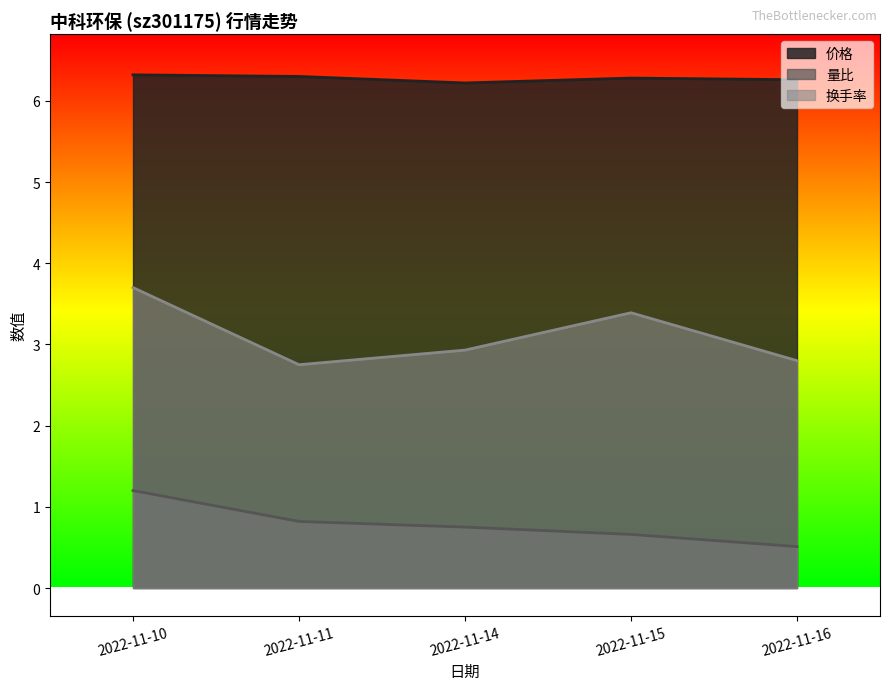

At which label is 量比 closest to 0?

2022-11-16